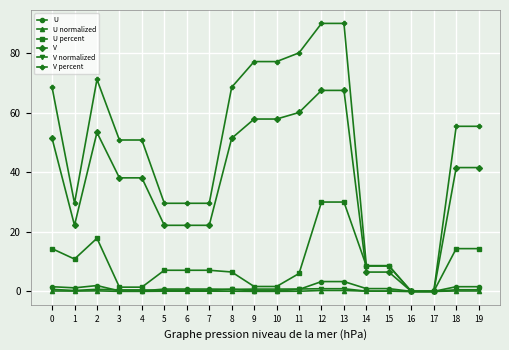

What is the highest value of the V series?

67.5